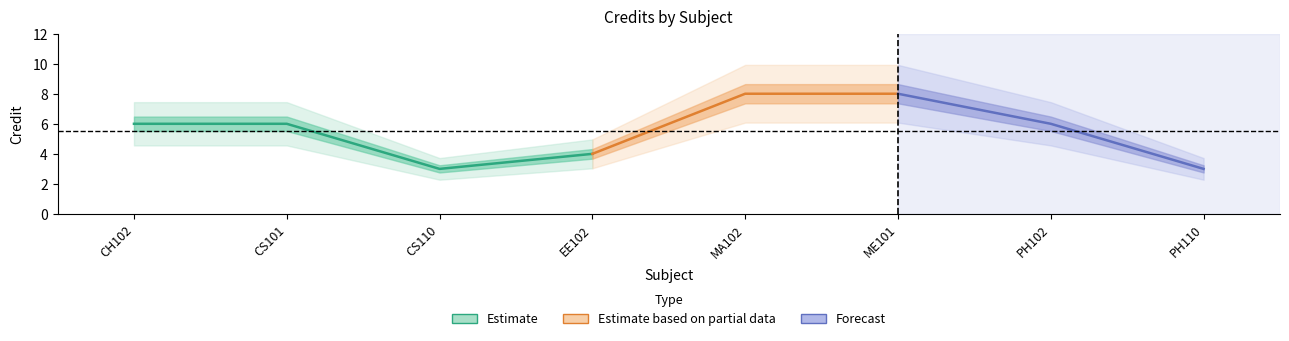

What is the difference between the second highest and minimum values?

5